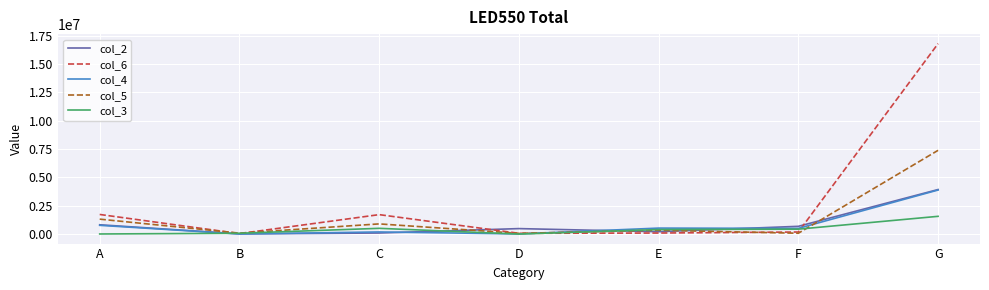

The col_2 series shows 682604 at F. True or false?

True